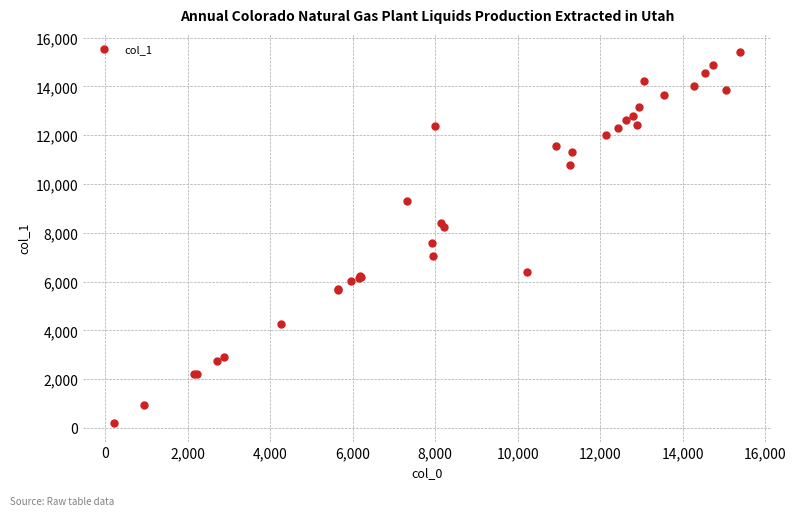

What Y value in the scatter plot is closest to 7797?

7574